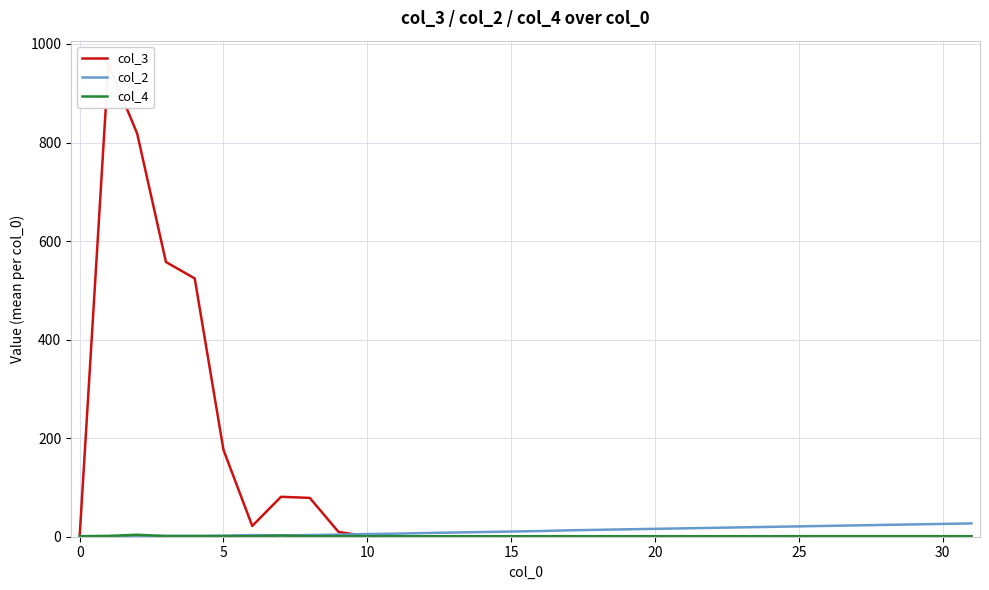

Which series changed the most between 12 and 30?

col_2